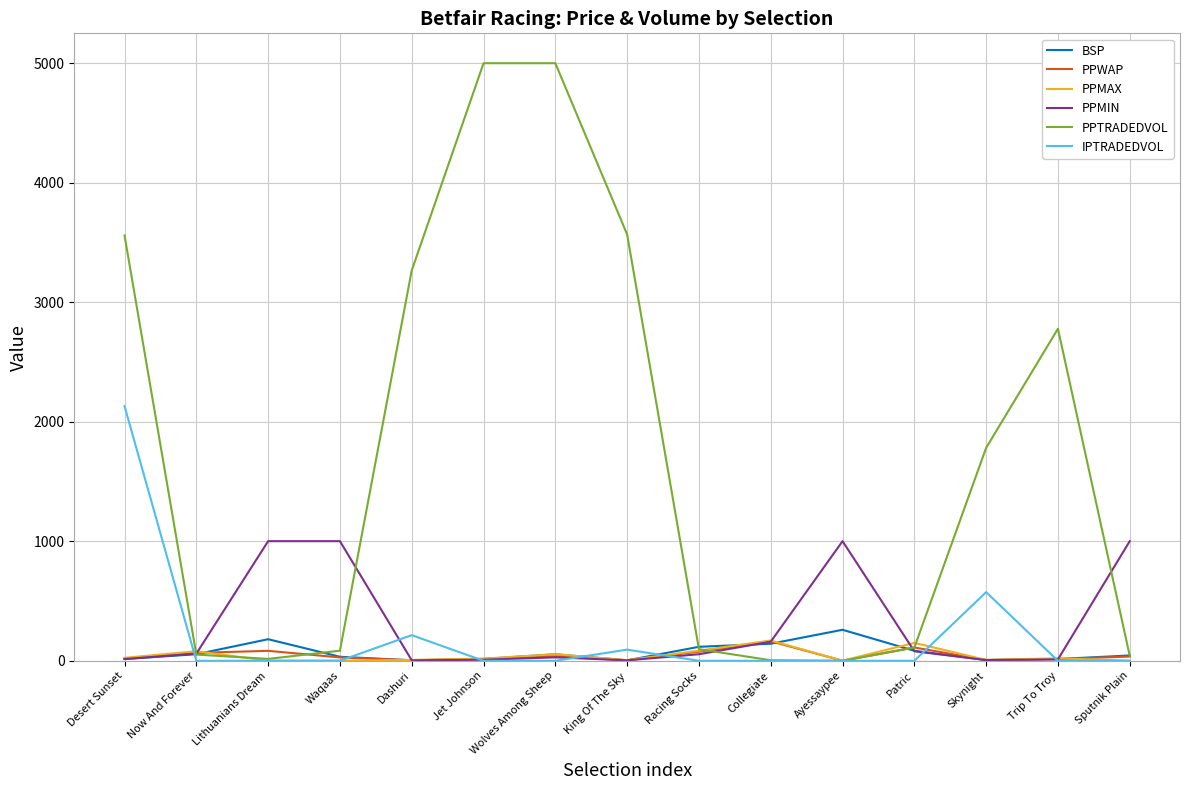

Which series has the largest range (max minus min)?

PPTRADEDVOL